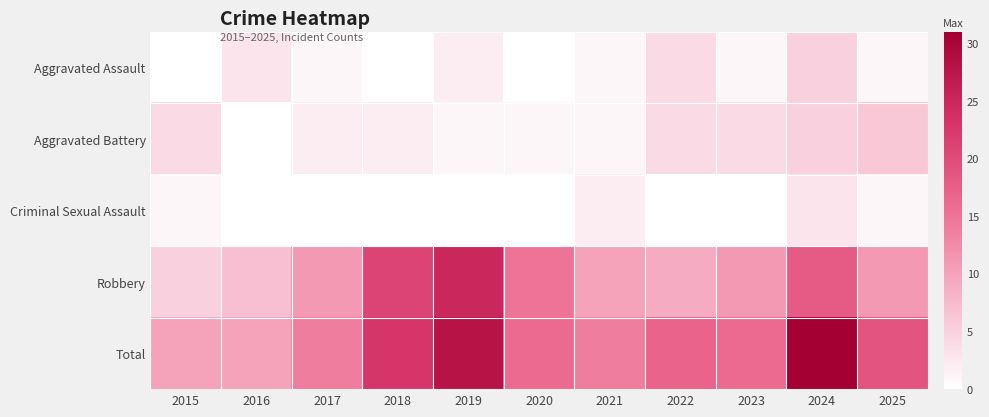

At 2017, list the series in order from smallest to largest.

Criminal Sexual Assault, Aggravated Assault, Aggravated Battery, Robbery, Total